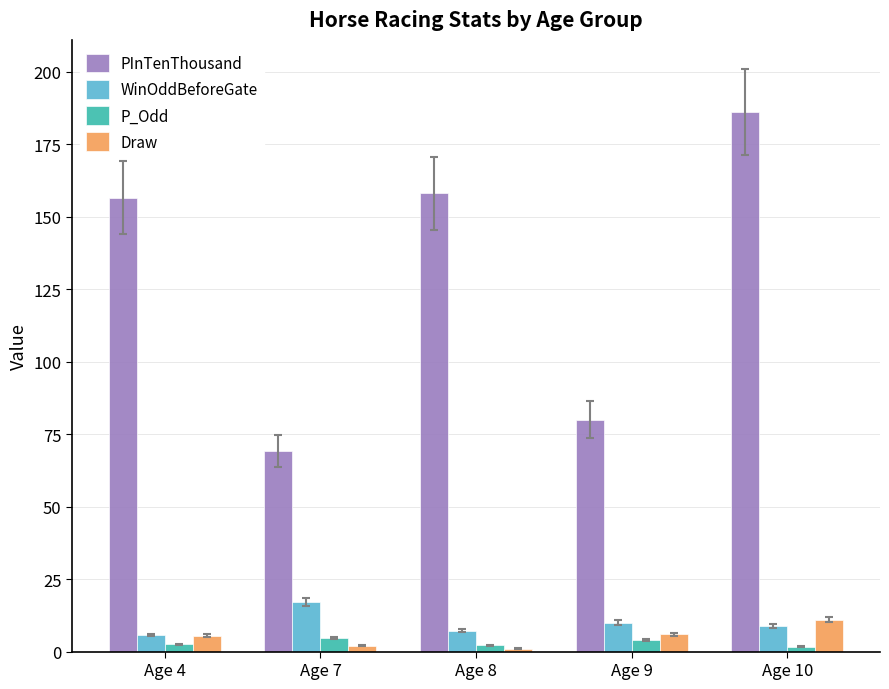

The value of Draw at Age 10 is 11.0. True or false?

True